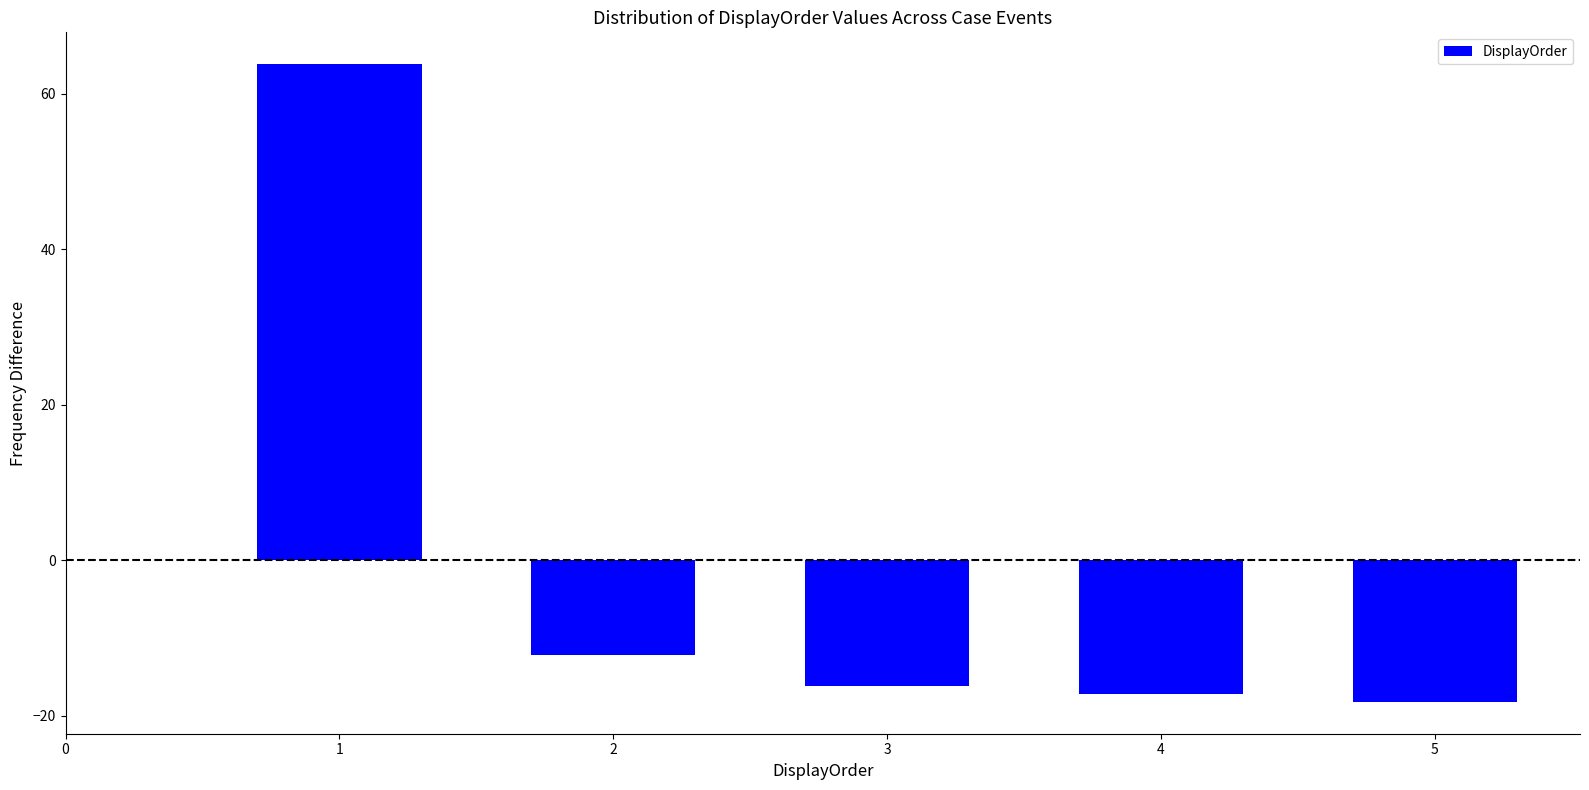

Reading left to right, what are all the values shown in this chart?

63.8	-12.2	-16.2	-17.2	-18.2